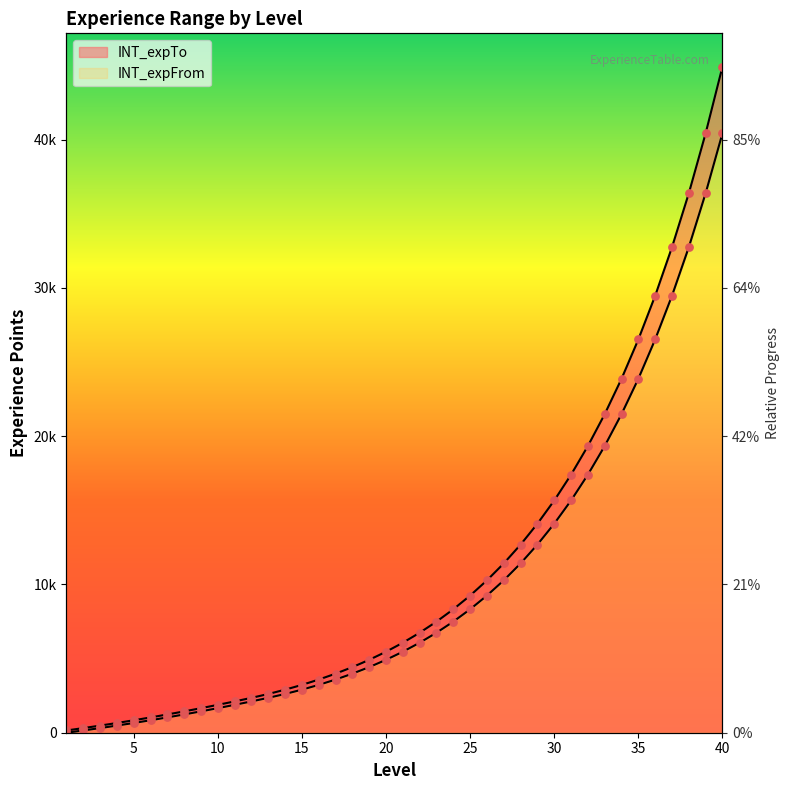

What are all the series names shown in the legend?

INT_expFrom, INT_expTo